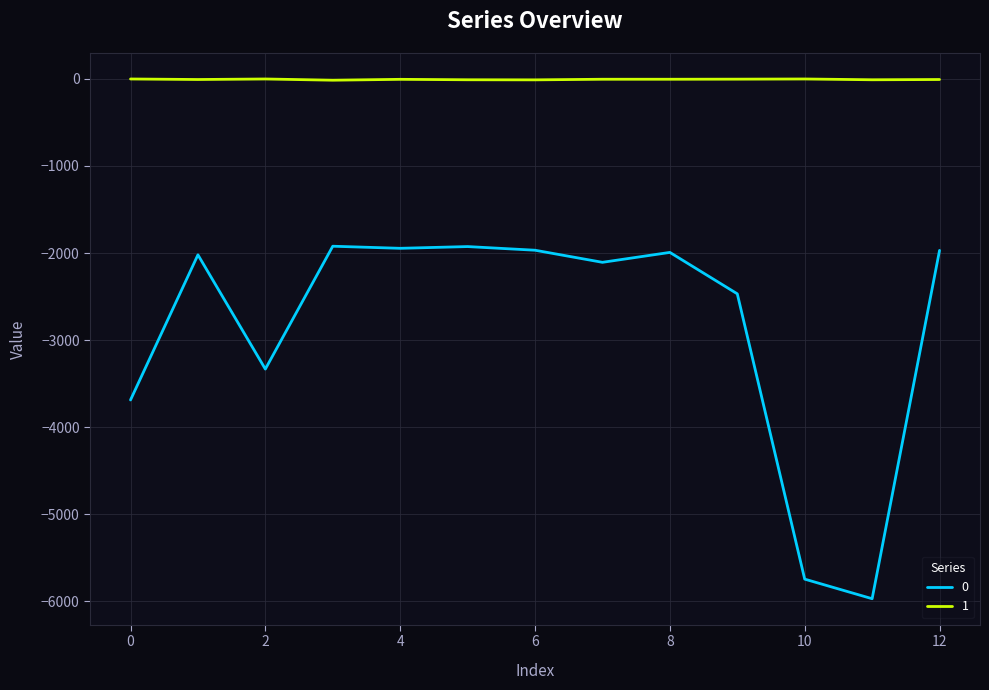

True or false: 1 and 0 cross at least once.

False